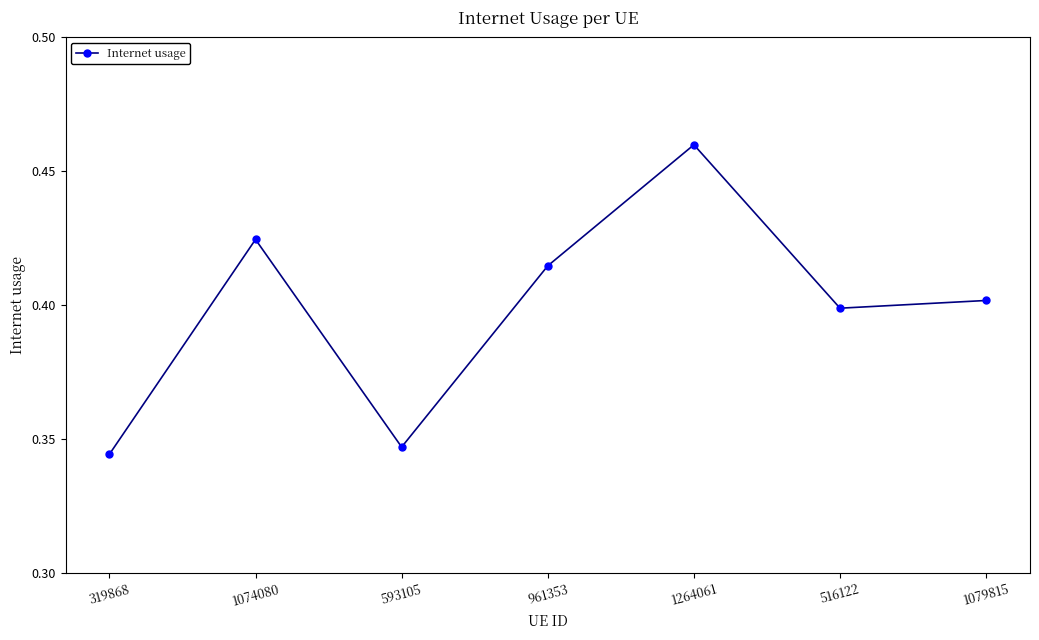

What is the sum of all values?

2.8